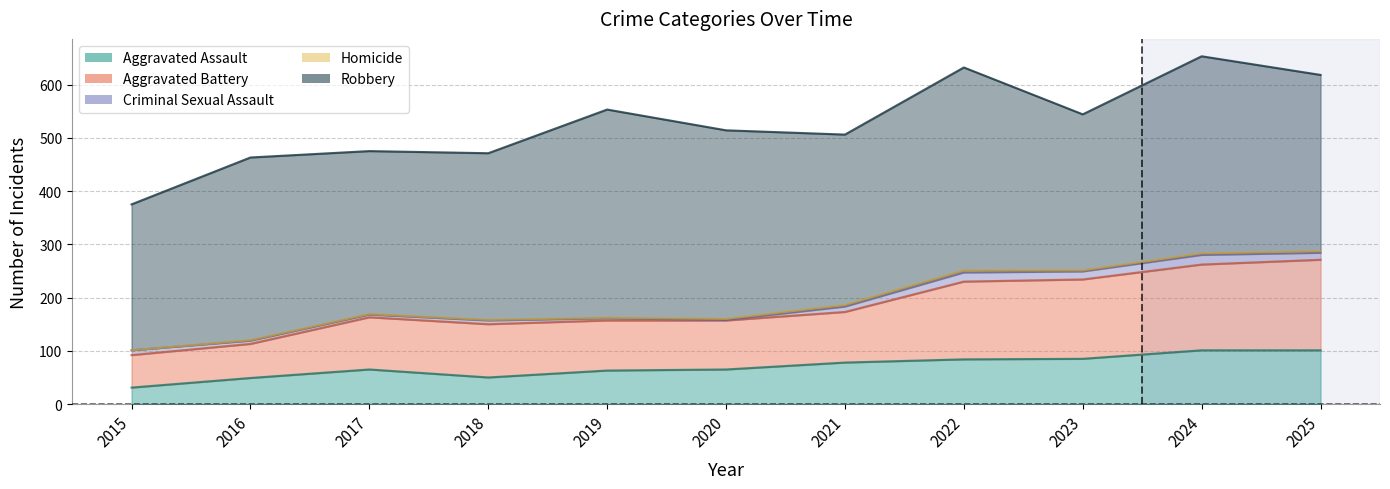

Which series has the largest total across all categories?

Robbery